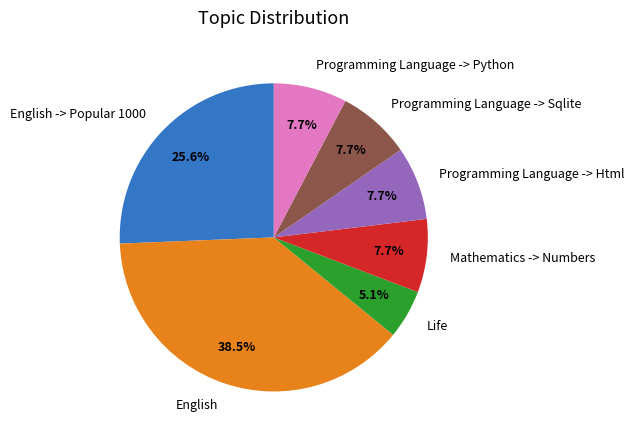

Is there any slice that represents more than half of the pie?

No